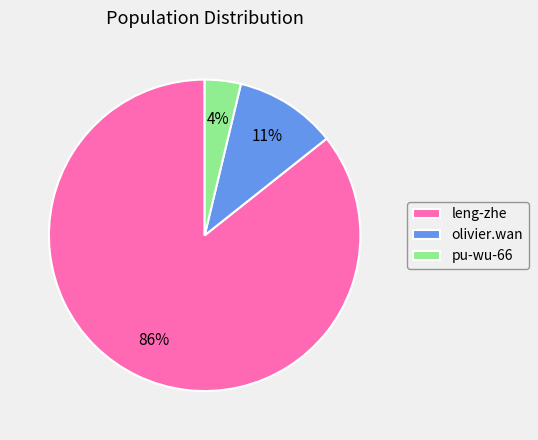

What is the ratio of the value at pu-wu-66 to the value at olivier.wan?

0.4